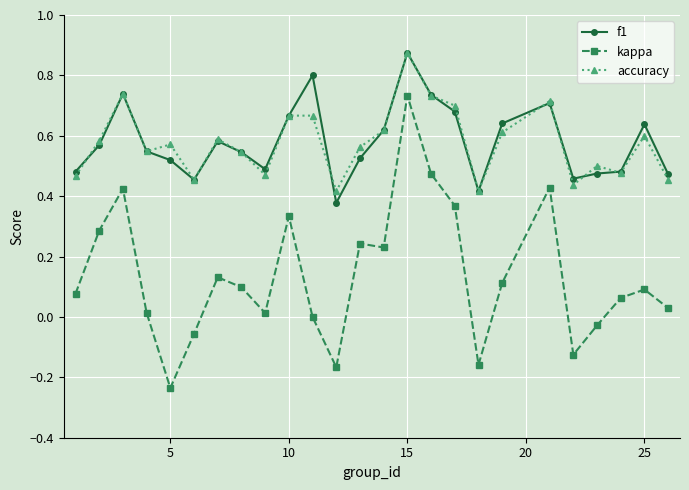

Which series has the widest spread of values?

kappa